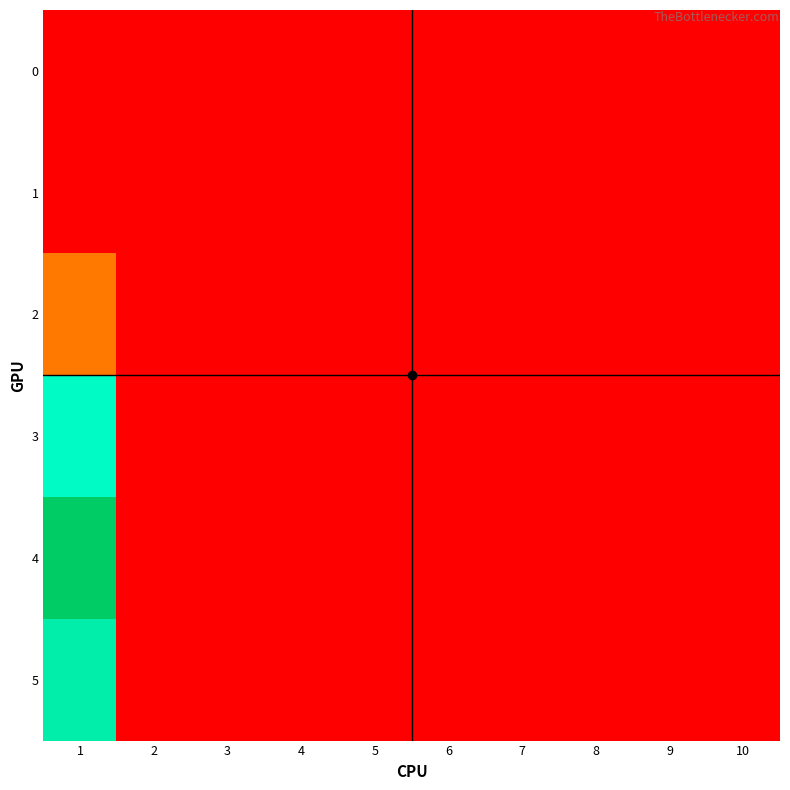

Which series has the largest total across all categories?

4